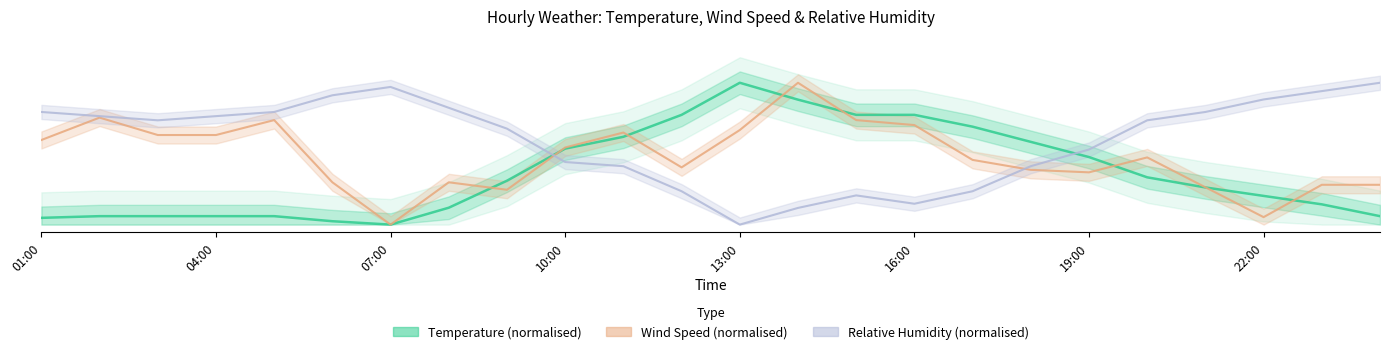

Rank the series at 24:00 from highest to lowest value.

RH, WS, Temperature